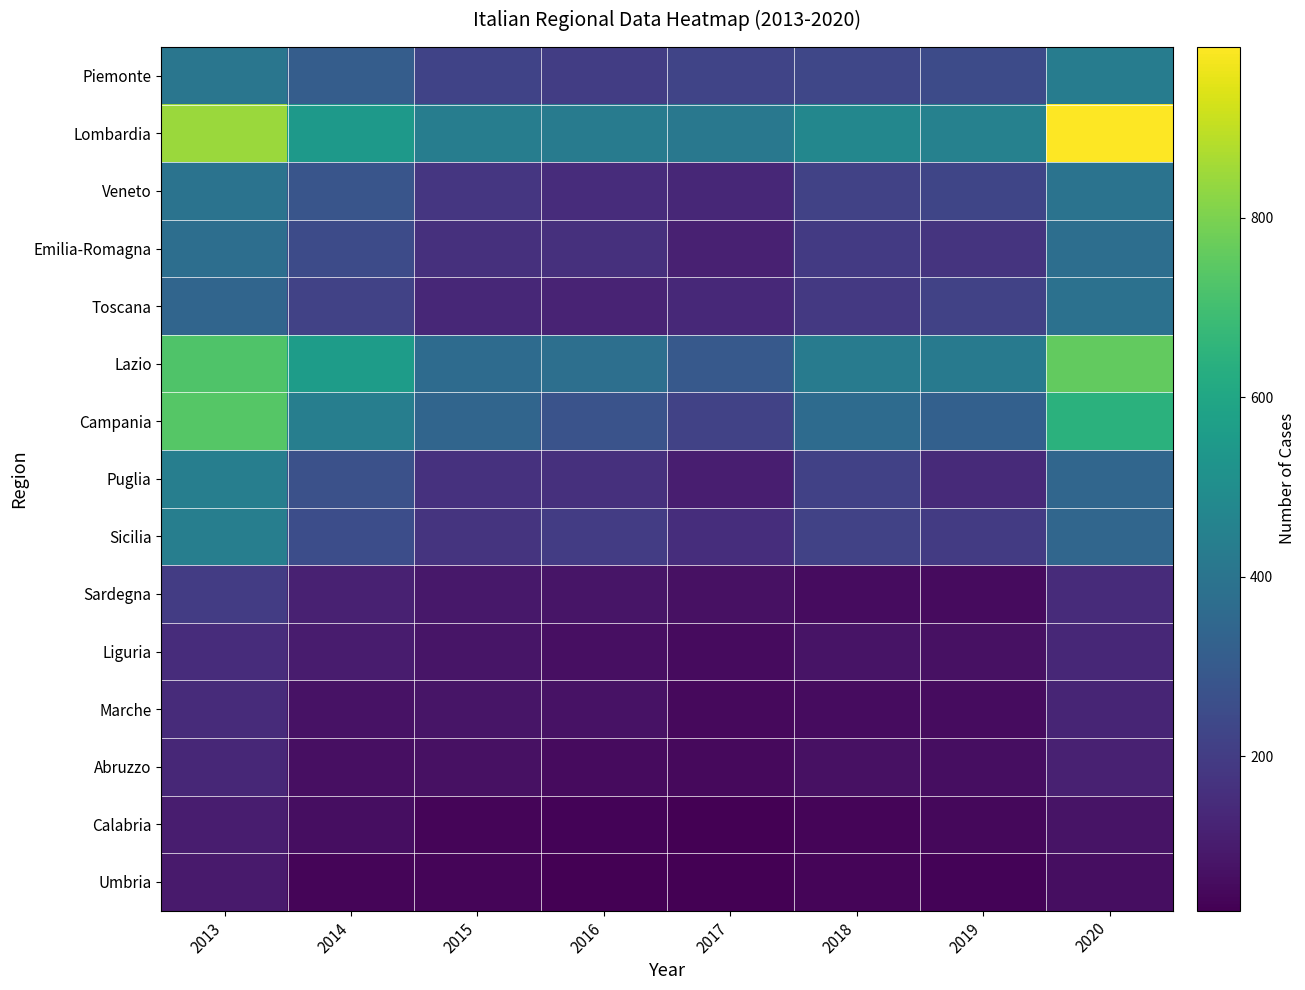

Reading left to right, what are all the values shown in this chart?

Piemonte: 2013=406	2014=310	2015=222	2016=202	2017=225	2018=232	2019=248	2020=431
Lombardia: 2013=847	2014=550	2015=435	2016=427	2017=413	2018=475	2019=450	2020=990
Veneto: 2013=395	2014=283	2015=179	2016=151	2017=134	2018=219	2019=229	2020=396
Emilia-Romagna: 2013=377	2014=248	2015=162	2016=161	2017=118	2018=191	2019=171	2020=377
Toscana: 2013=340	2014=219	2015=135	2016=122	2017=140	2018=187	2019=218	2020=385
Lazio: 2013=724	2014=559	2015=364	2016=380	2017=298	2018=430	2019=422	2020=759
Campania: 2013=738	2014=438	2015=343	2016=275	2017=219	2018=366	2019=324	2020=642
Puglia: 2013=441	2014=268	2015=164	2016=161	2017=108	2018=213	2019=142	2020=344
Sicilia: 2013=438	2014=254	2015=171	2016=200	2017=155	2018=217	2019=194	2020=346
Sardegna: 2013=199	2014=115	2015=91	2016=84	2017=73	2018=60	2019=57	2020=148
Liguria: 2013=152	2014=100	2015=82	2016=69	2017=58	2018=80	2019=71	2020=134
Marche: 2013=146	2014=76	2015=84	2016=75	2017=53	2018=59	2019=60	2020=127
Abruzzo: 2013=136	2014=69	2015=70	2016=57	2017=52	2018=73	2019=63	2020=116
Calabria: 2013=106	2014=62	2015=43	2016=39	2017=28	2018=42	2019=47	2020=80
Umbria: 2013=98	2014=40	2015=41	2016=29	2017=28	2018=43	2019=38	2020=64